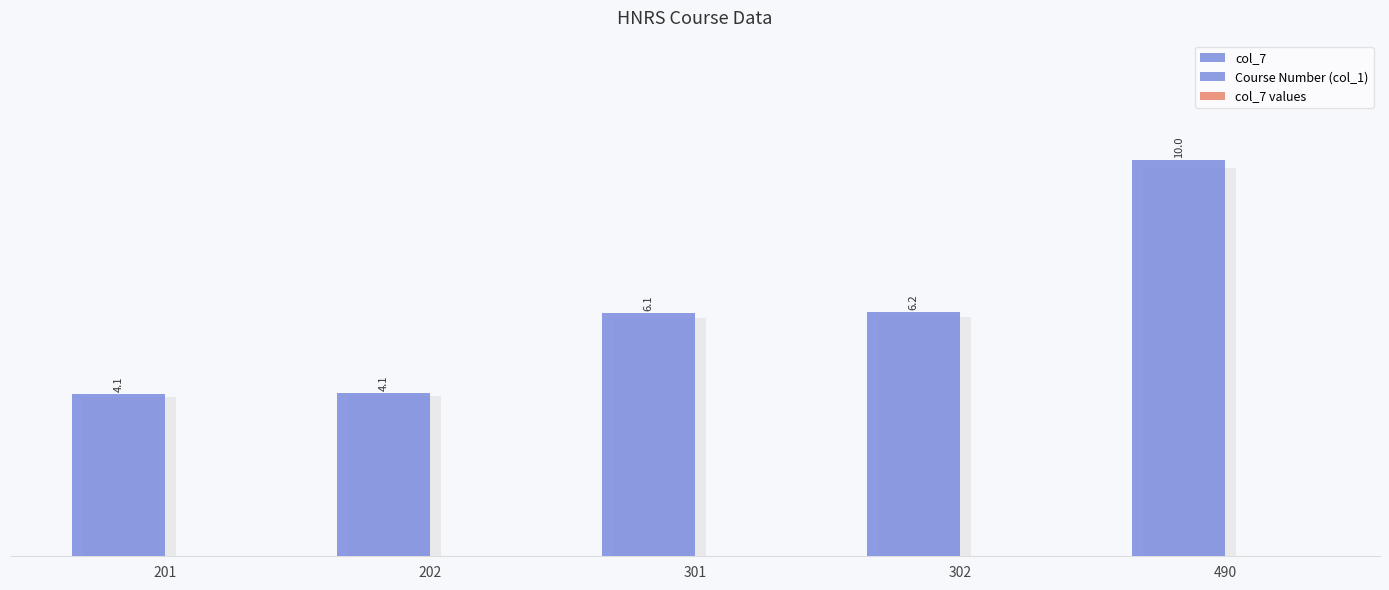

What is the value of the Course Number (col_1) bar at the 4th from the left?

6.2